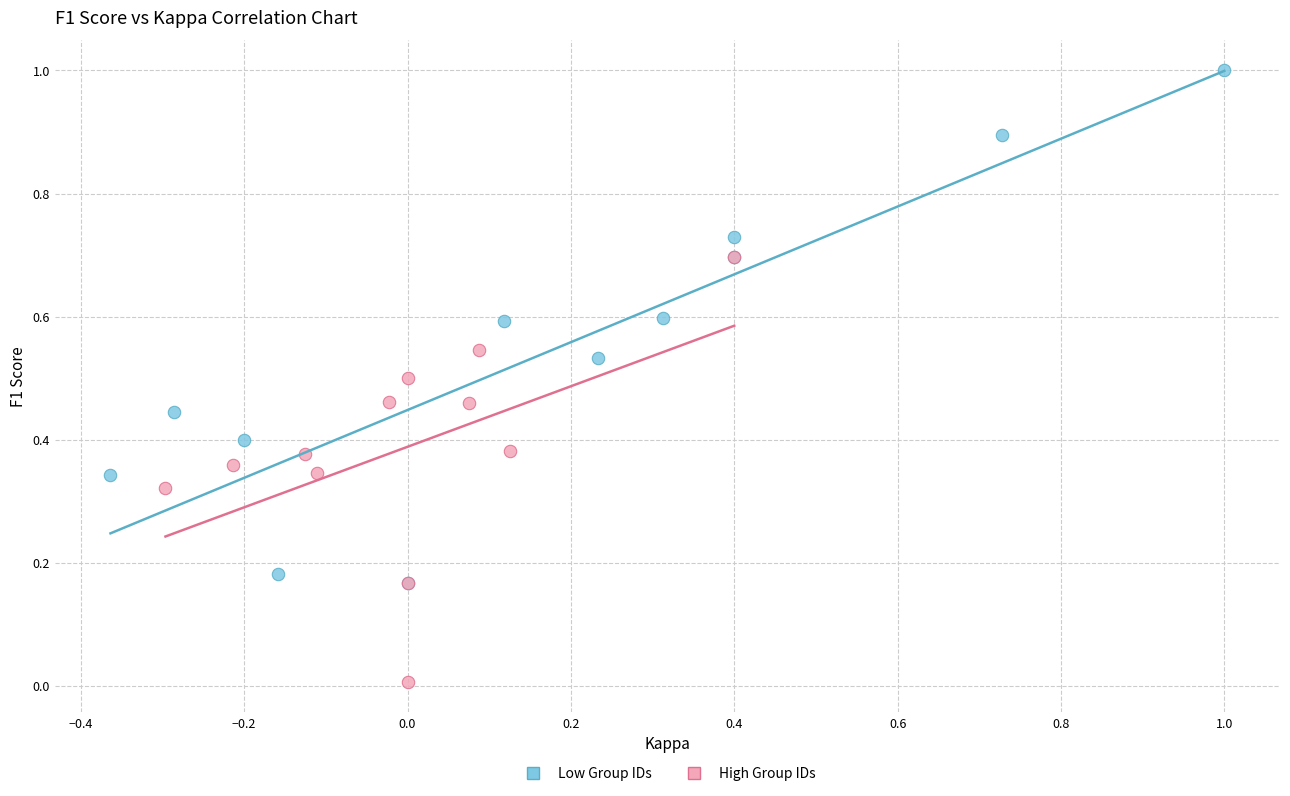

Which series contains the lowest Y value?

High Group IDs